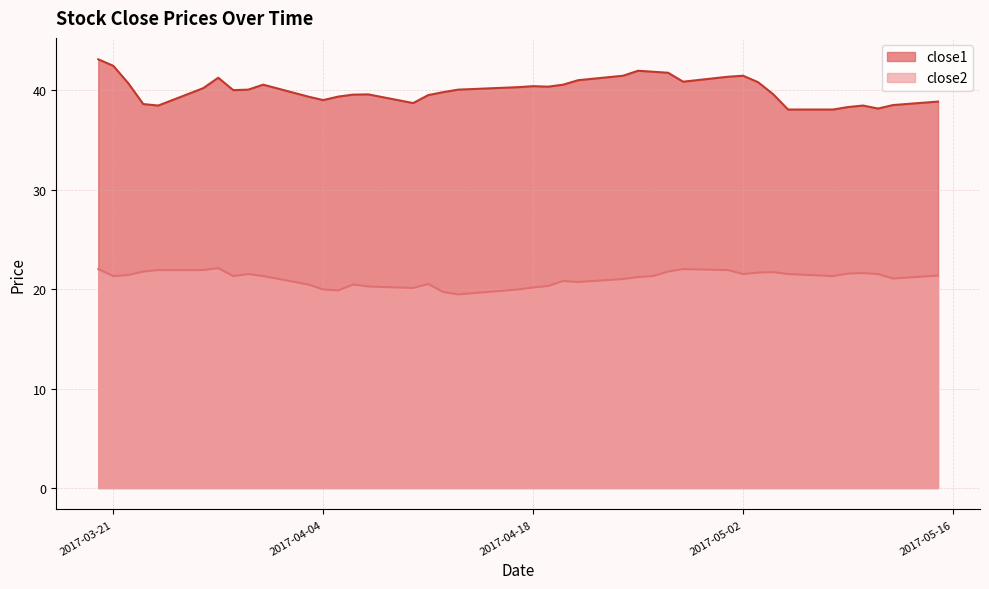

How many interior local valleys does the close2 series have?

9